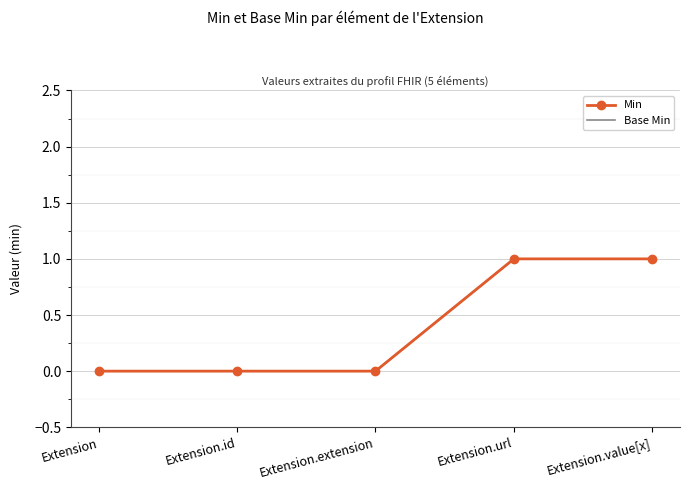

Is the value of Min at Extension greater than the value of Base Min at Extension.url?

No